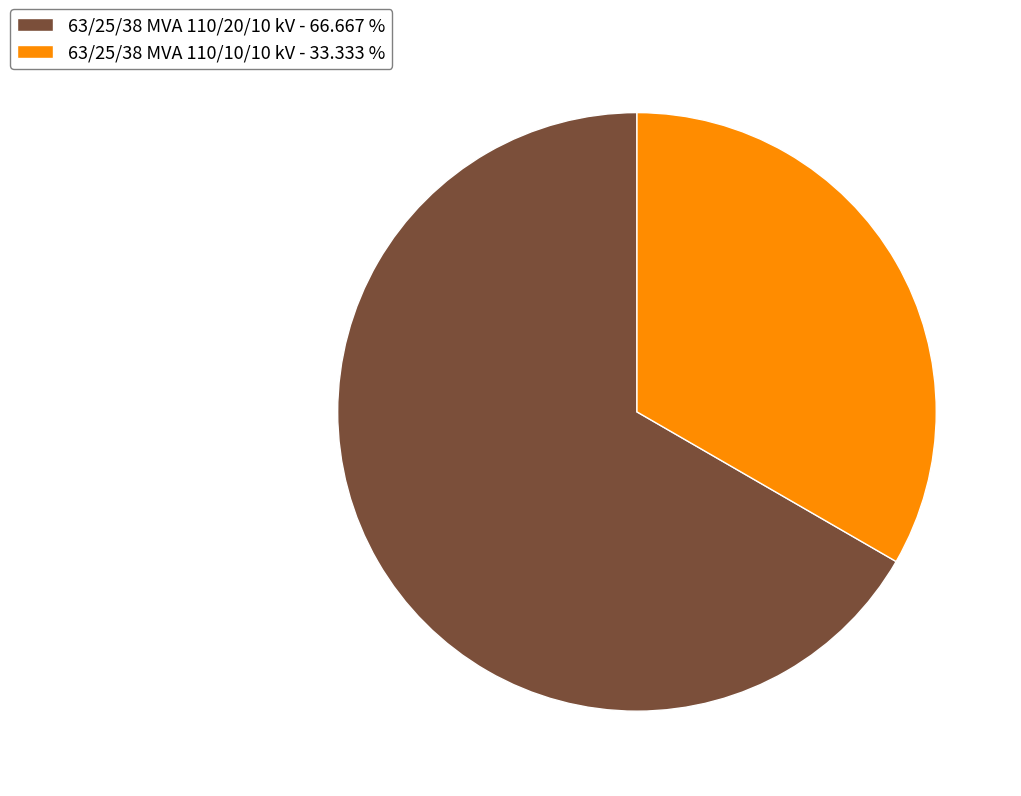

Combined, do 63/25/38 MVA 110/10/10 kV - 33.333 % and 63/25/38 MVA 110/20/10 kV - 66.667 % account for over 50%?

Yes